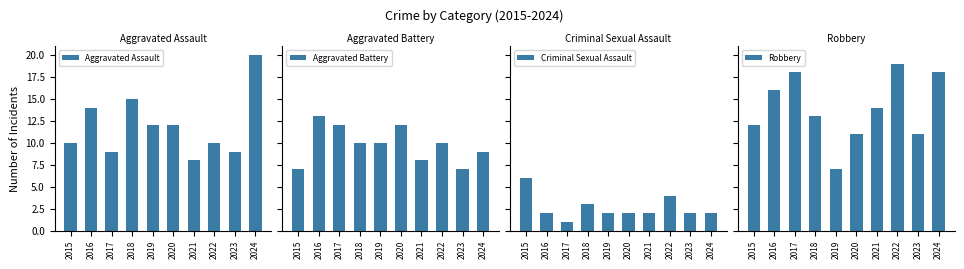

Reading left to right, what are all the values shown in this chart?

Aggravated Assault: 2015=10	2016=14	2017=9	2018=15	2019=12	2020=12	2021=8	2022=10	2023=9	2024=20
Aggravated Battery: 2015=7	2016=13	2017=12	2018=10	2019=10	2020=12	2021=8	2022=10	2023=7	2024=9
Criminal Sexual Assault: 2015=6	2016=2	2017=1	2018=3	2019=2	2020=2	2021=2	2022=4	2023=2	2024=2
Robbery: 2015=12	2016=16	2017=18	2018=13	2019=7	2020=11	2021=14	2022=19	2023=11	2024=18